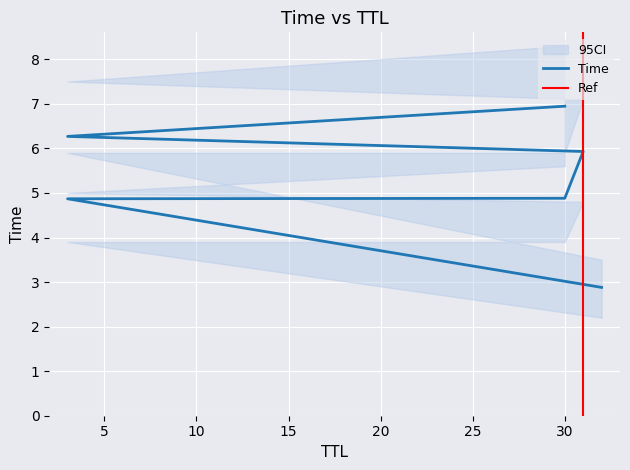

The value at 32 is 1.4. True or false?

False